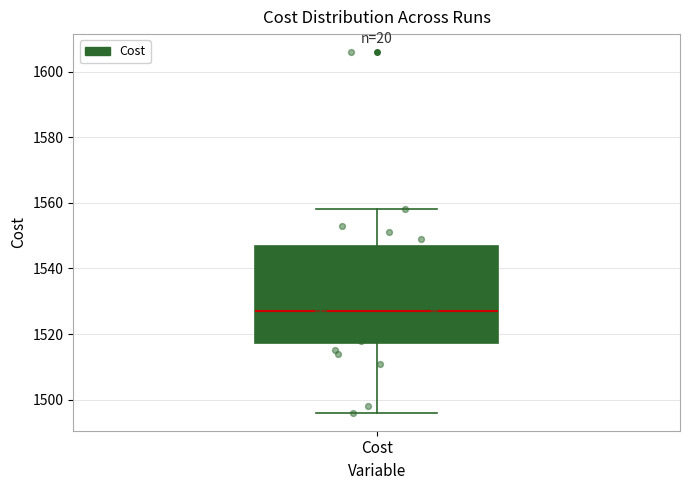

Read this box plot against the y-axis: the position of the median line, the range covered by the box, and the ends of both whiskers. The values are not printed on the chart, so give them approximately, as read against the axis.

median 1528, box 1518 to 1546, whiskers 1496 to 1558